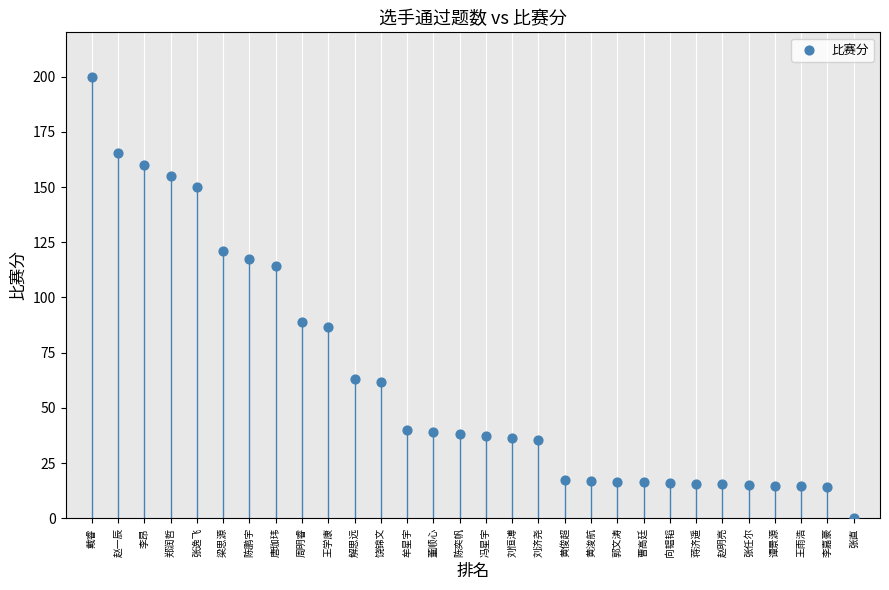

What Y value in the scatter plot is closest to 100?

88.9